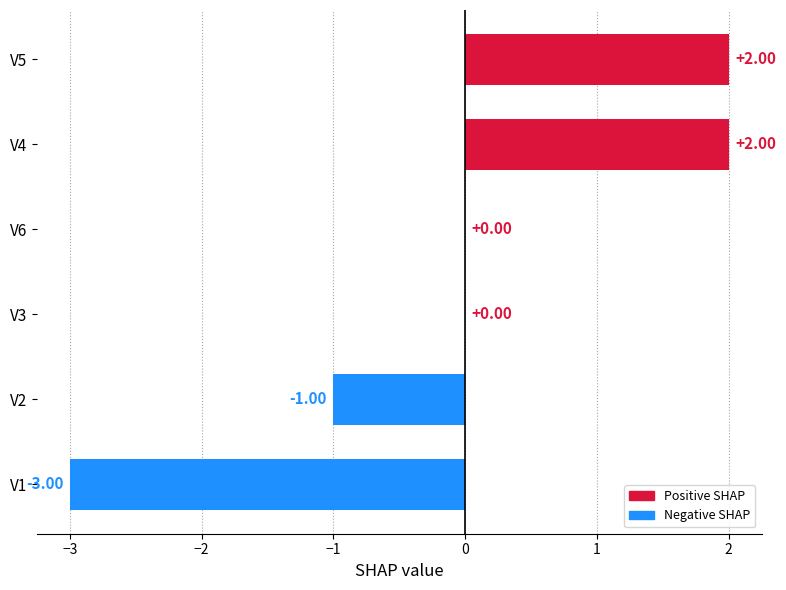

Does the chart contain stacked bars?

No